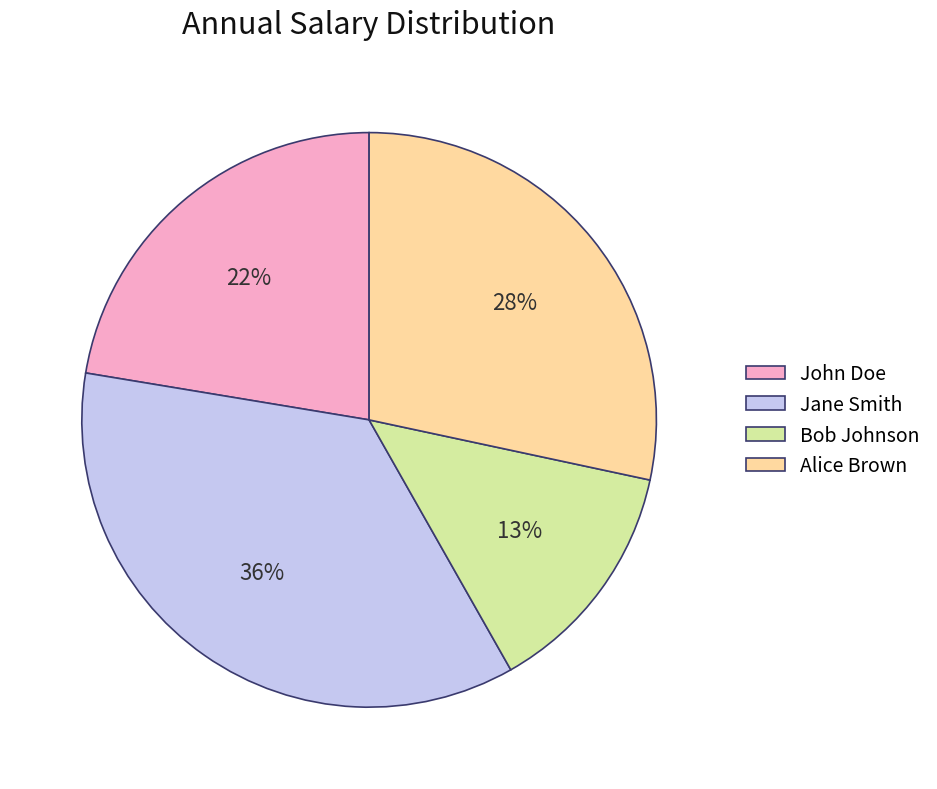

What percentage is the Alice Brown slice, to the nearest percent?

28%